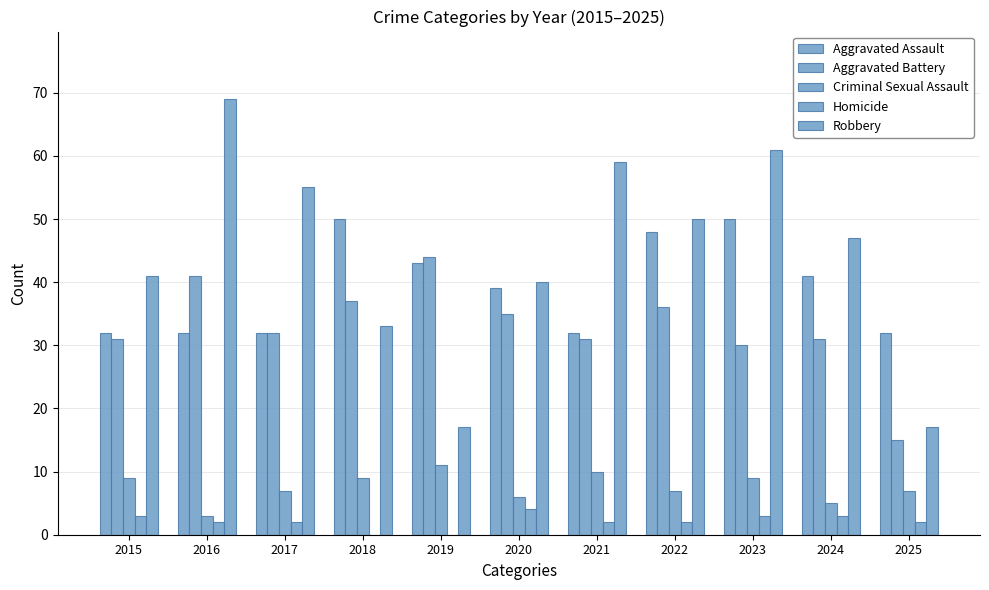

Is the value of Aggravated Battery at 2021 greater than the value of Aggravated Assault at 2022?

No